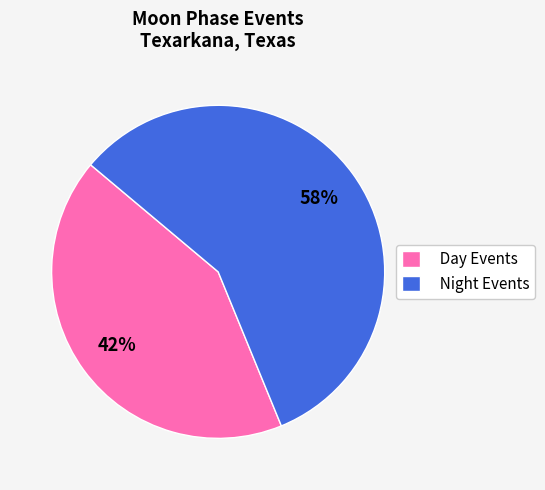

How many segments does this pie chart have?

2